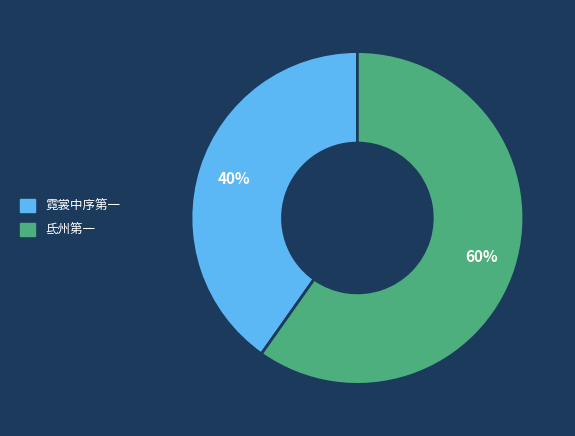

Is there a majority slice in this chart?

Yes